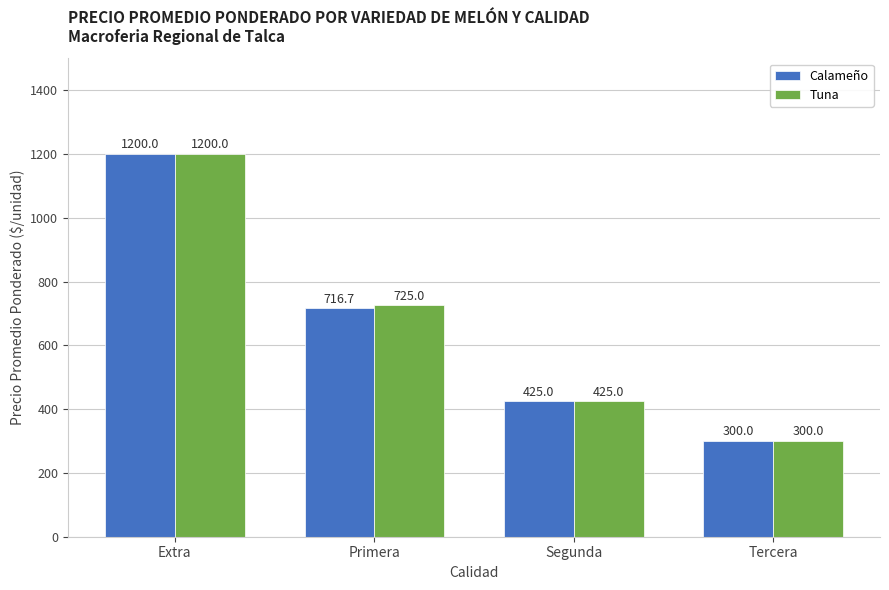

At which label does Calameño reach its minimum?

Tercera